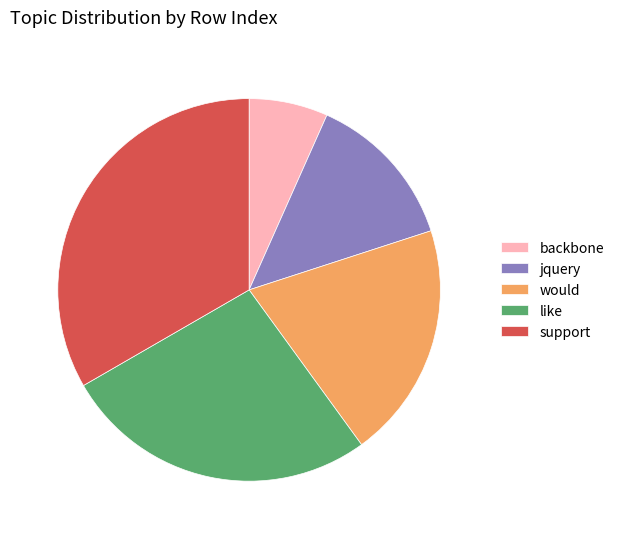

Count the number of slices in the pie.

5